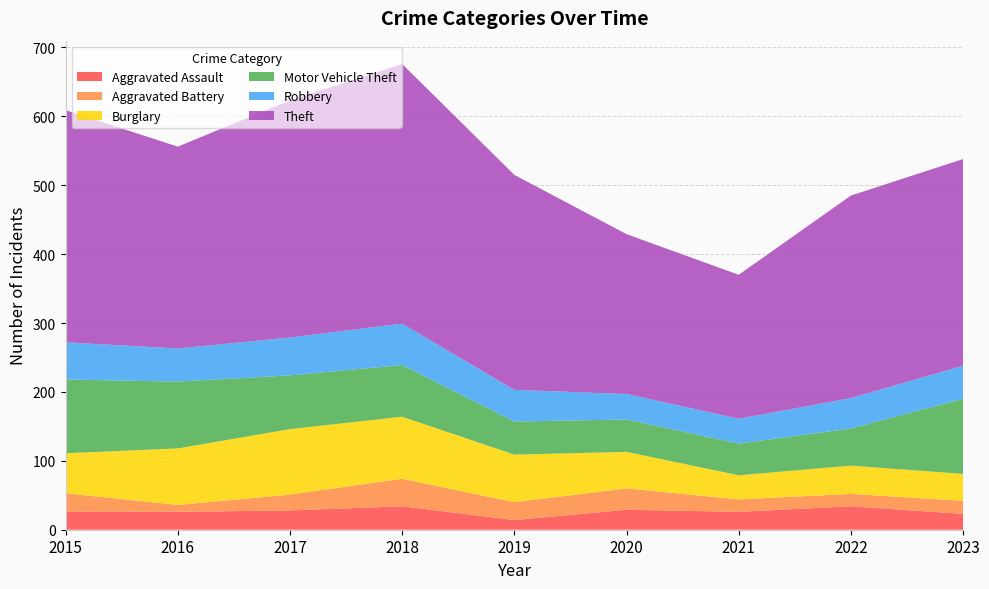

Reading right to left, what are all the values shown in this chart?

Aggravated Assault: 2023=23	2022=34	2021=26	2020=29	2019=14	2018=34	2017=28	2016=26	2015=26
Aggravated Battery: 2023=19	2022=18	2021=18	2020=31	2019=26	2018=40	2017=23	2016=10	2015=27
Burglary: 2023=39	2022=41	2021=35	2020=53	2019=69	2018=90	2017=95	2016=82	2015=58
Motor Vehicle Theft: 2023=109	2022=54	2021=46	2020=47	2019=48	2018=75	2017=78	2016=97	2015=107
Robbery: 2023=48	2022=44	2021=36	2020=37	2019=46	2018=60	2017=55	2016=48	2015=54
Theft: 2023=300	2022=294	2021=209	2020=232	2019=312	2018=377	2017=344	2016=293	2015=337